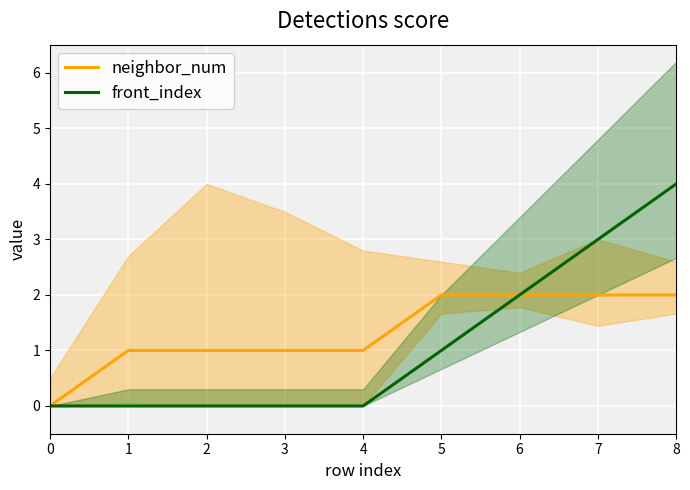

Which series has the largest range (max minus min)?

front_index